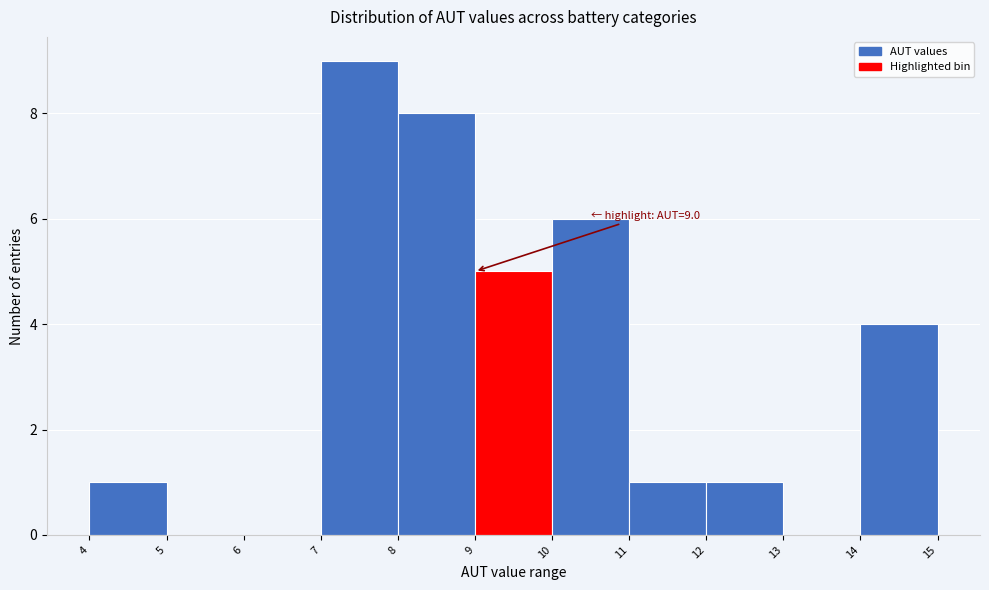

Over which range of the x-axis is the bar tallest?

7 to 8